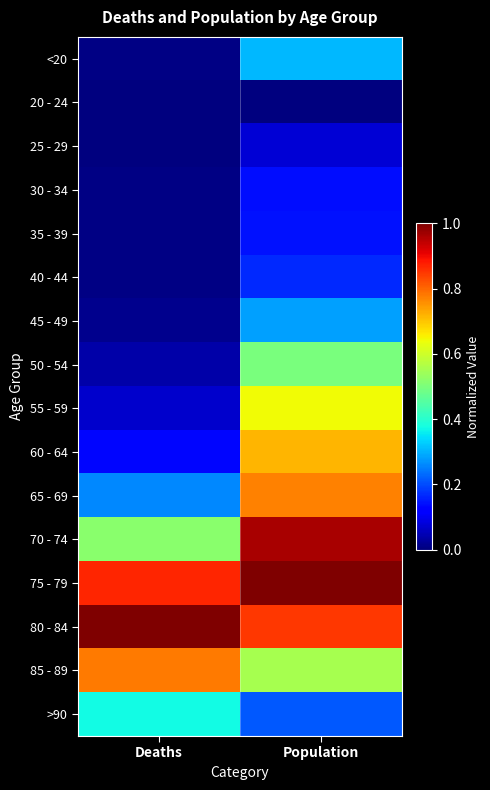

Rank the series at Population from highest to lowest value.

75 - 79, 70 - 74, 80 - 84, 65 - 69, 60 - 64, 55 - 59, 85 - 89, 50 - 54, <20, 45 - 49, >90, 40 - 44, 35 - 39, 30 - 34, 25 - 29, 20 - 24